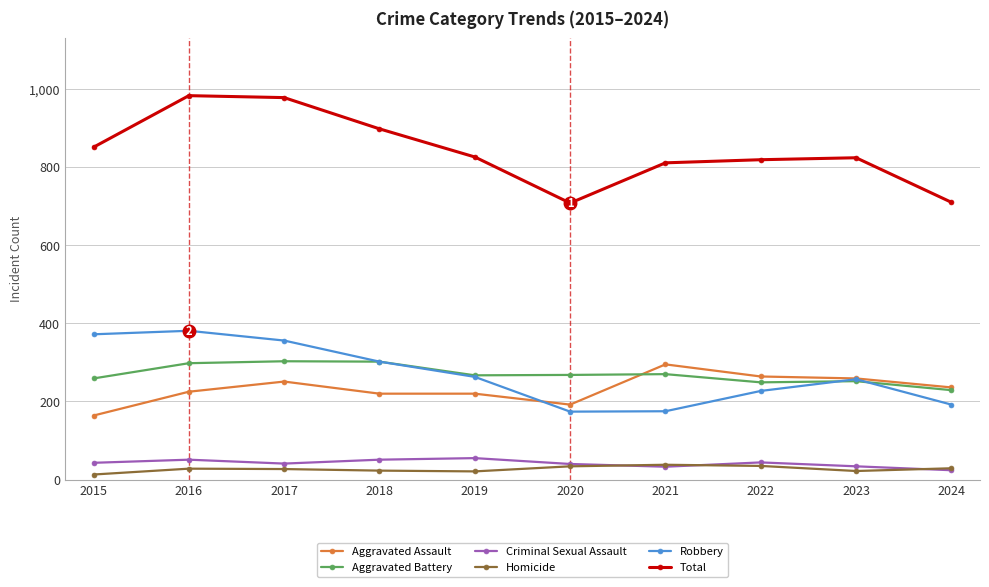

What is the sum of the Criminal Sexual Assault values at 2015 and 2019?

98